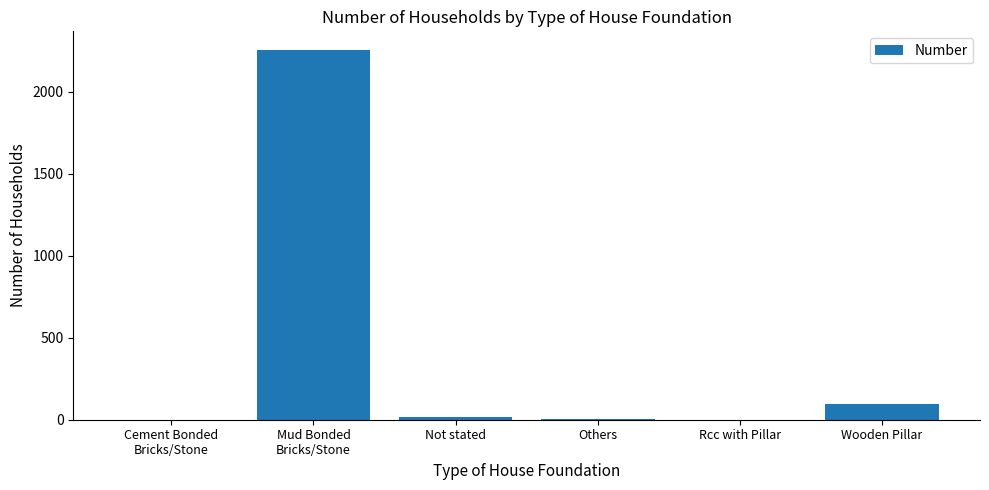

Between Wooden Pillar and Others, which is larger?

Wooden Pillar